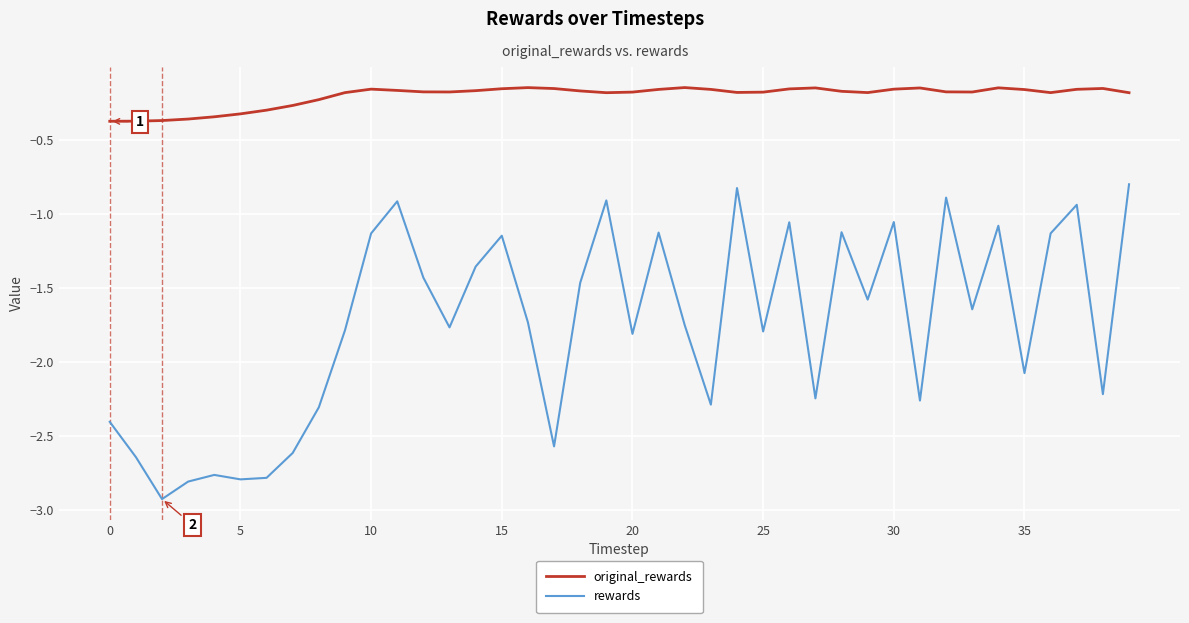

Which series has the widest spread of values?

rewards